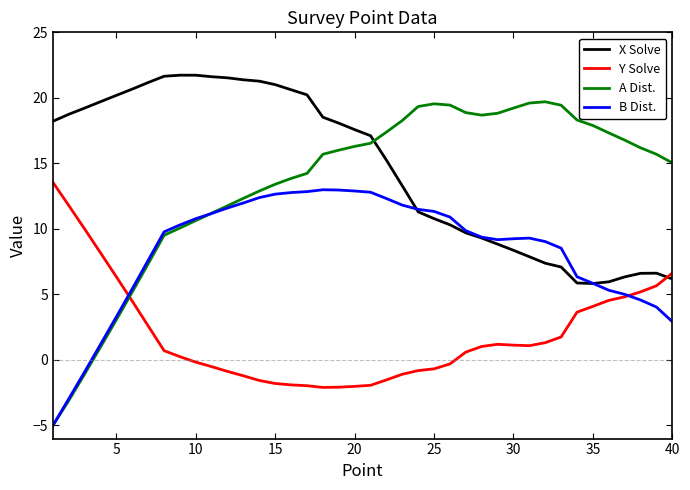

True or false: X Solve and A Dist. cross at least once.

True